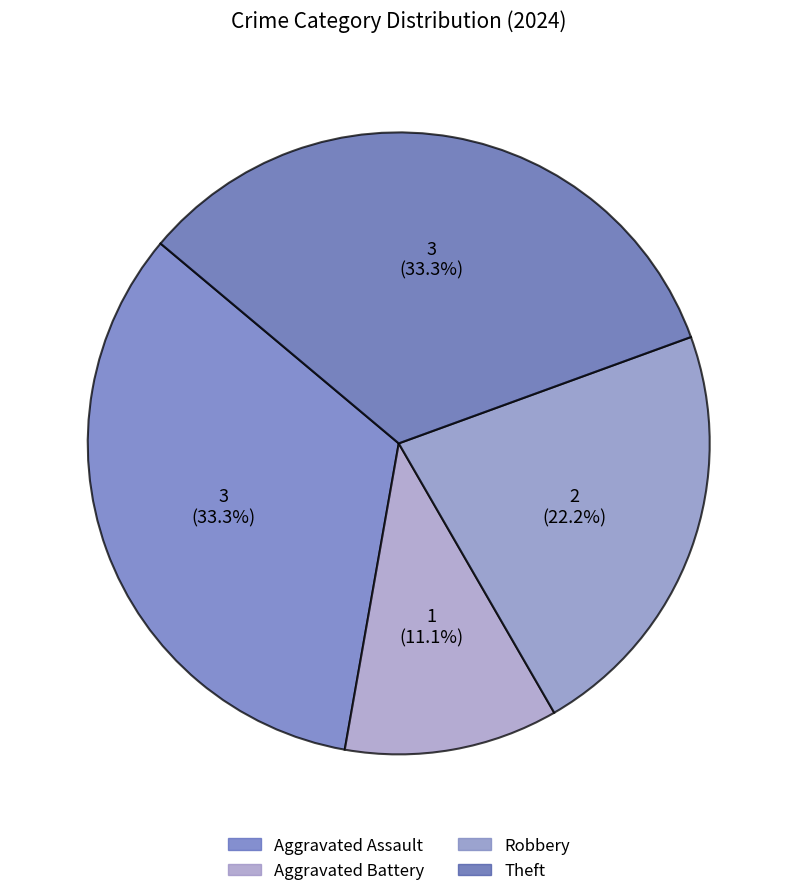

Does Aggravated Assault account for over 50% of the chart?

No